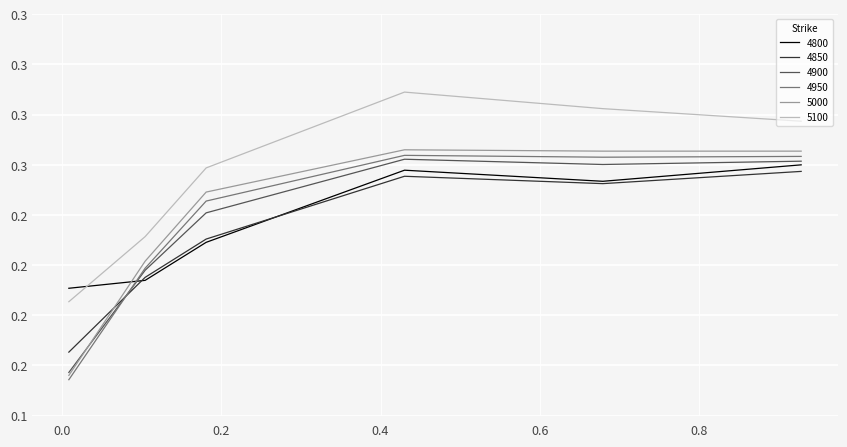

At which label does 4950 reach its peak?

0.4